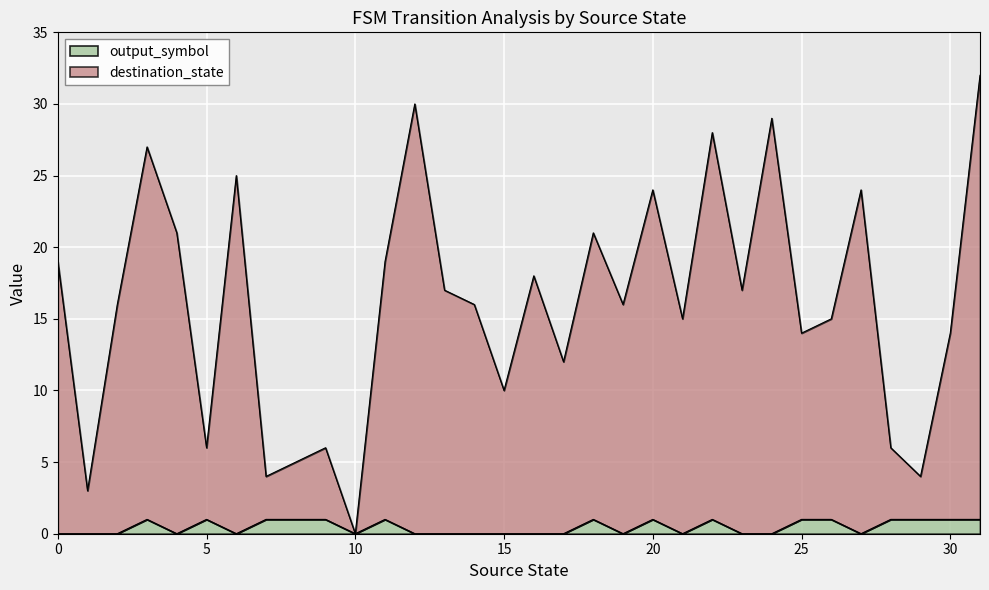

Where is destination_state nearest to the value 16?

2